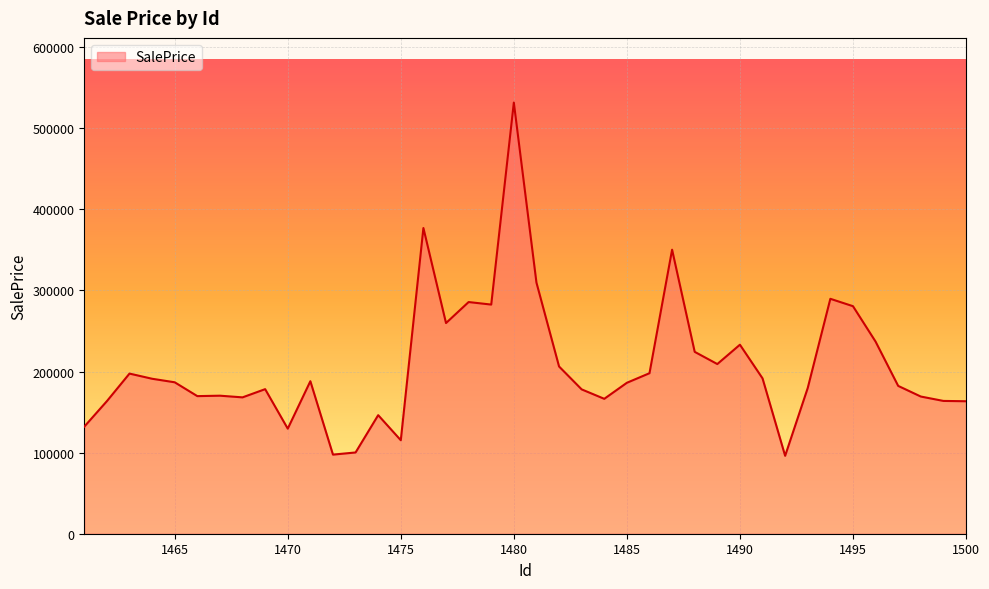

What is the difference between the maximum and minimum values?

435531.1